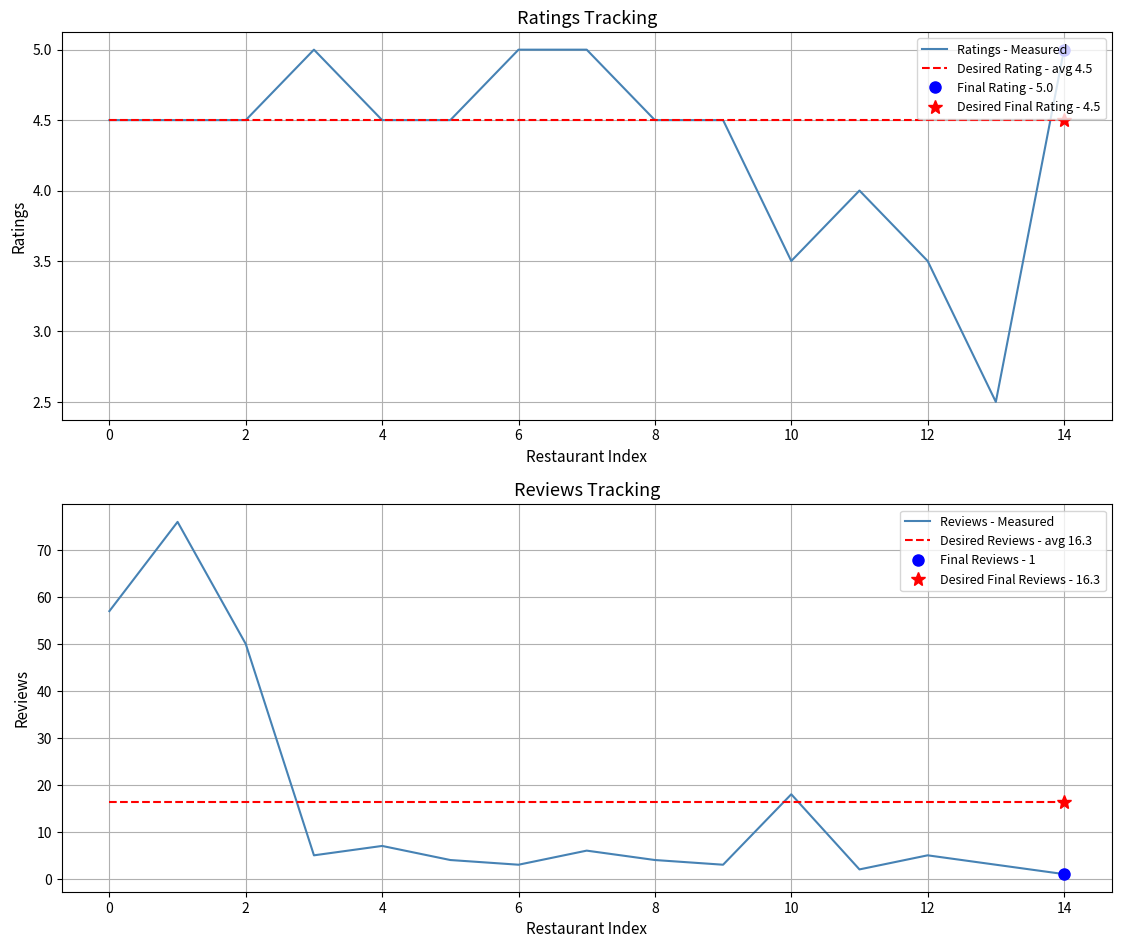

Which series ends up on top after the final intersection of Desired Reviews - avg 16.3 and Reviews - Measured?

Desired Reviews - avg 16.3